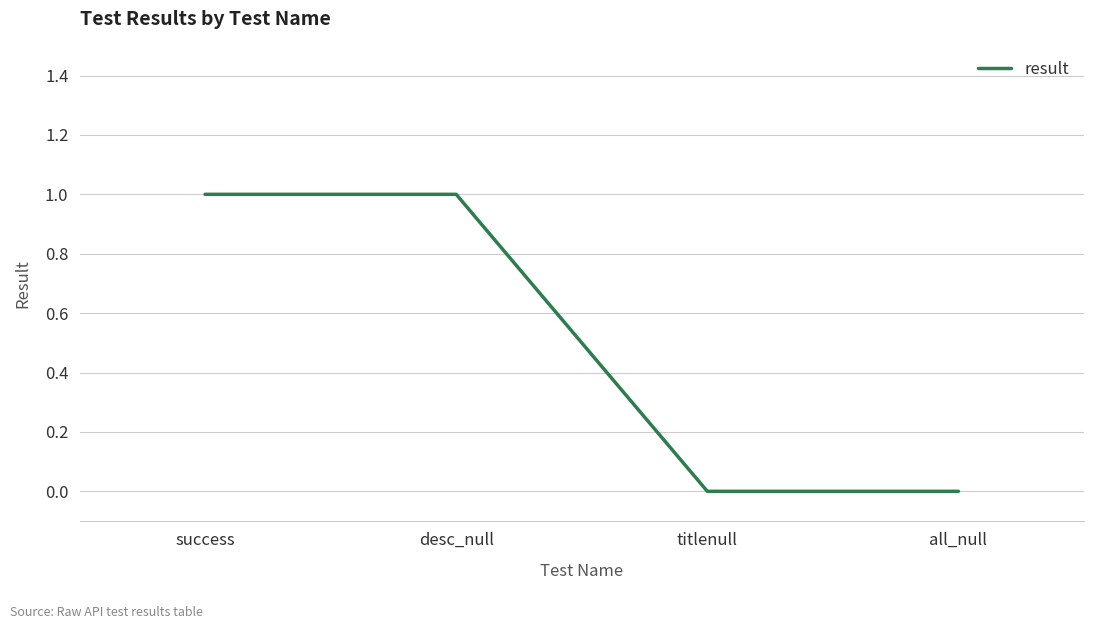

Reading left to right, extract all data points from this chart.

1	1	0	0